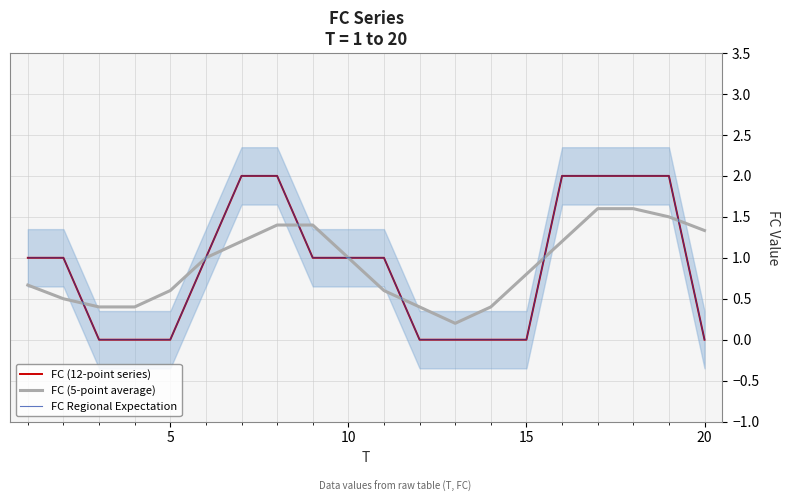

True or false: FC (12-point series) has more than 2 interior local peaks.

False